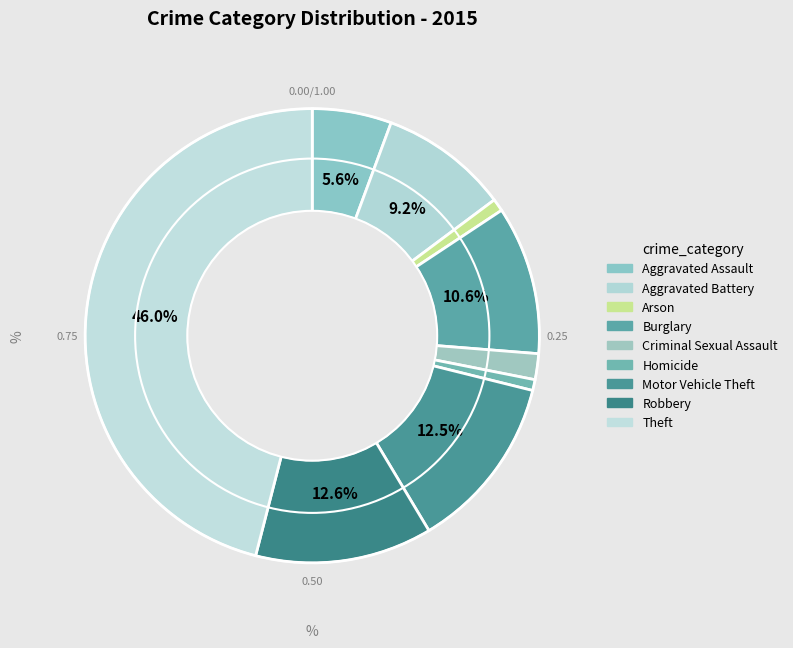

Combined, what portion of the pie is Theft and Aggravated Assault?

51.6%